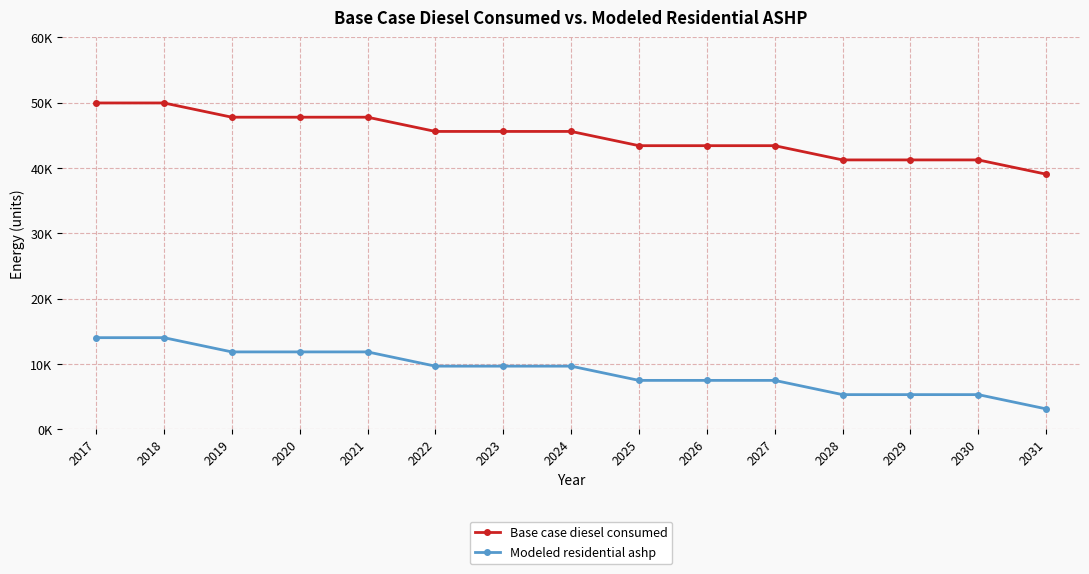

What is the average value of the Modeled residential ashp series?

8935.6